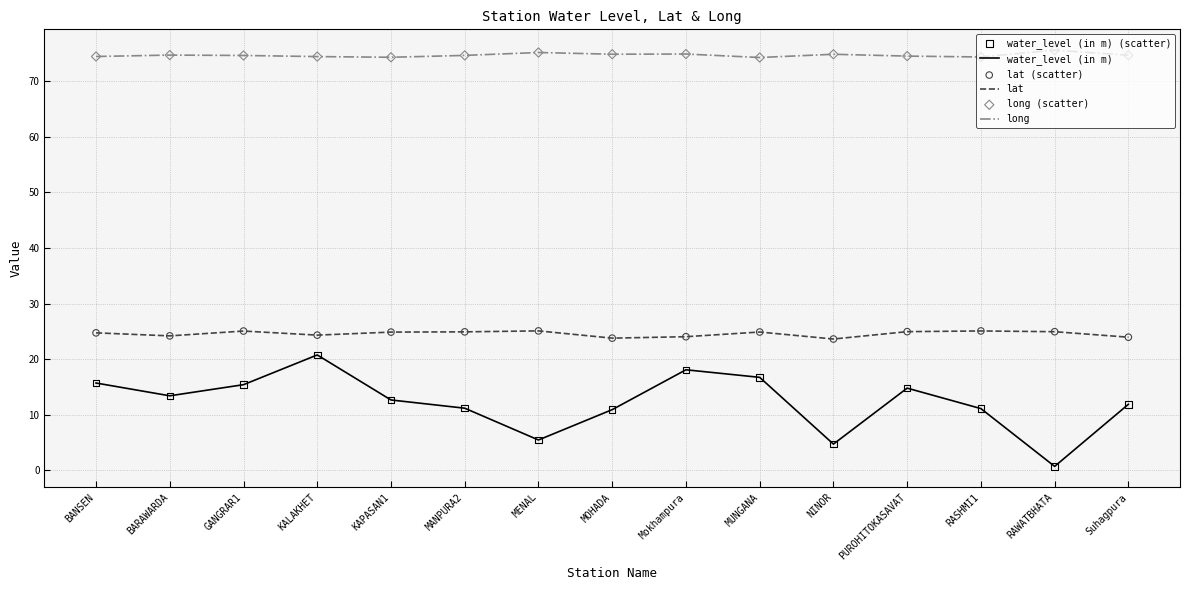

Which series has the largest total across all categories?

long